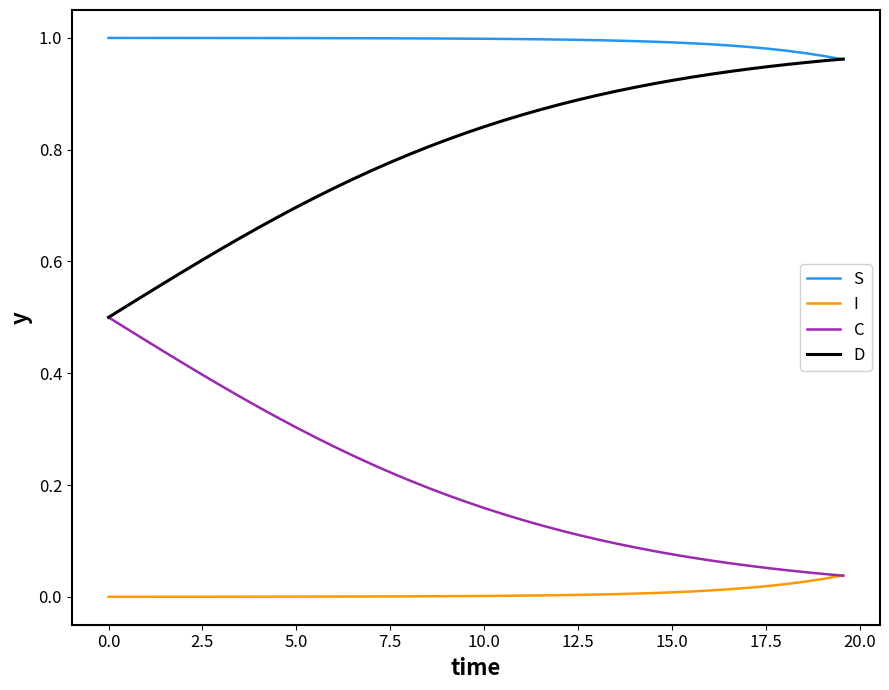

True or false: S and I cross at least once.

False